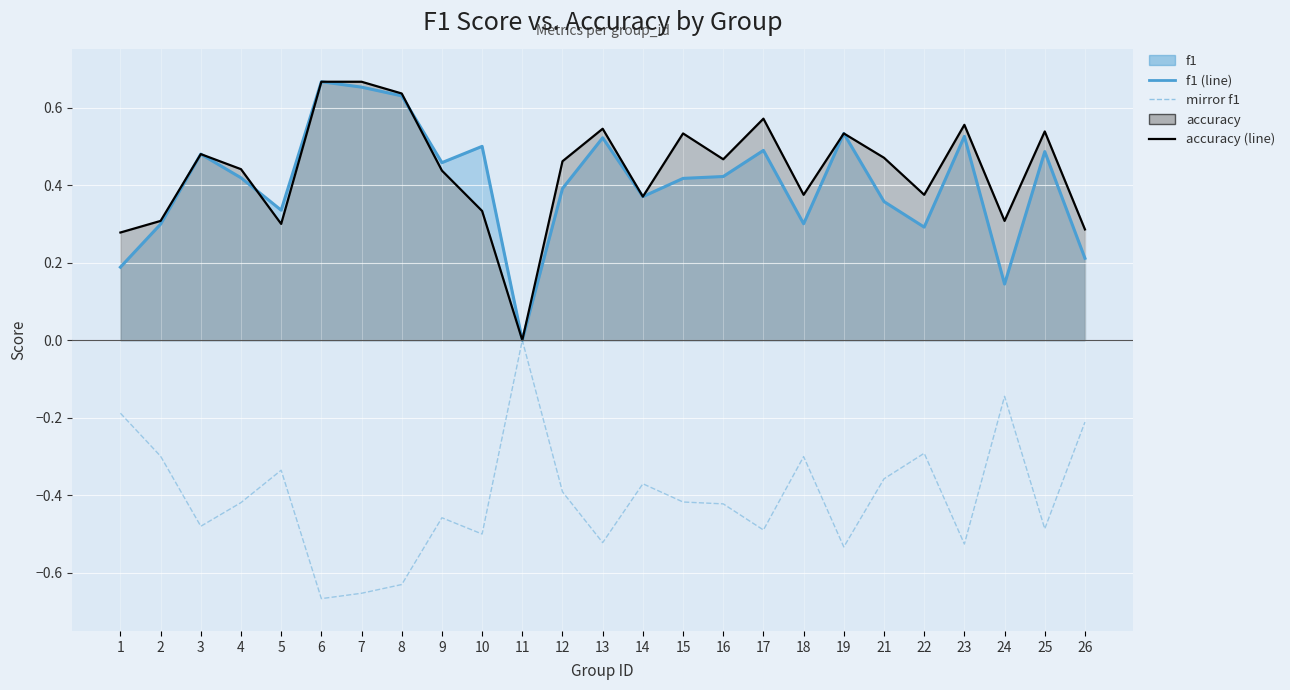

What is the value of the f1 (line) point at the 21st from the left?

0.3